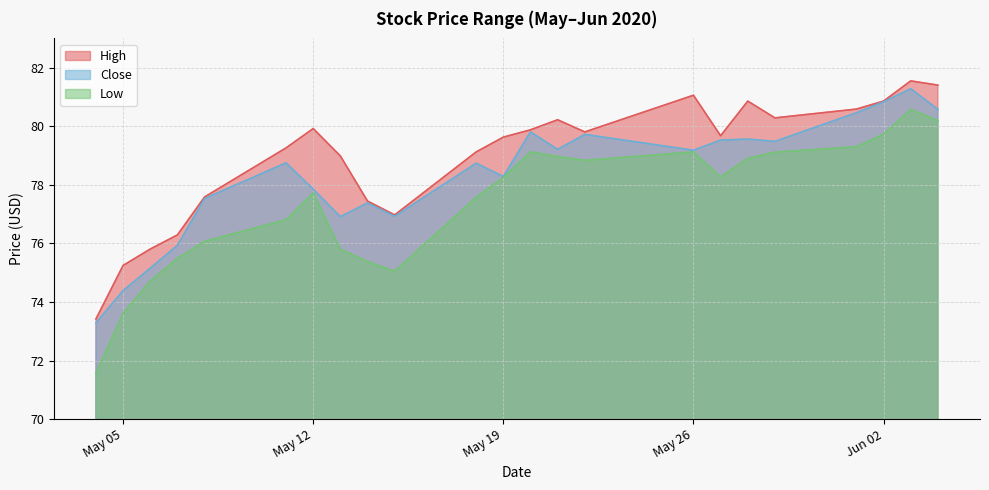

Where is Close nearest to the value 77?

2020-05-15